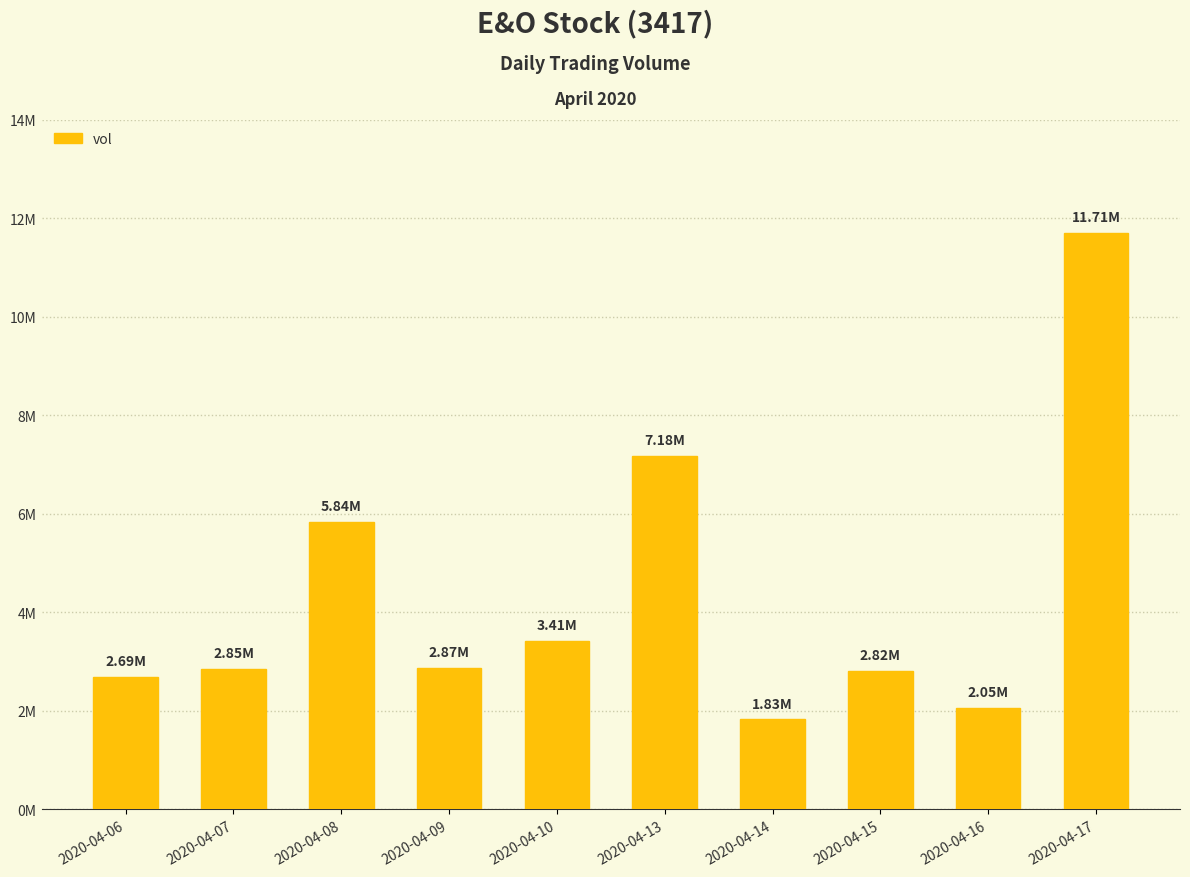

Are the bars horizontal?

No